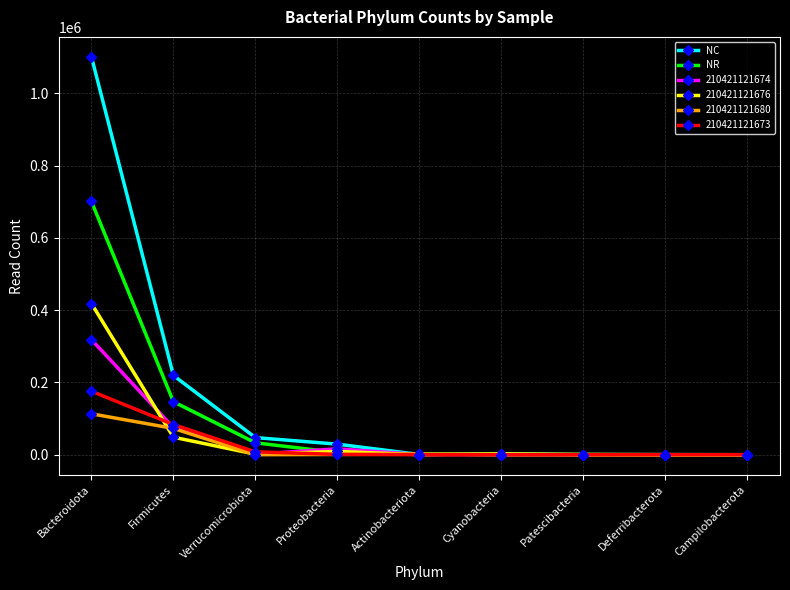

List the series in order of their peak value, highest first.

NC, NR, 210421121676, 210421121674, 210421121673, 210421121680